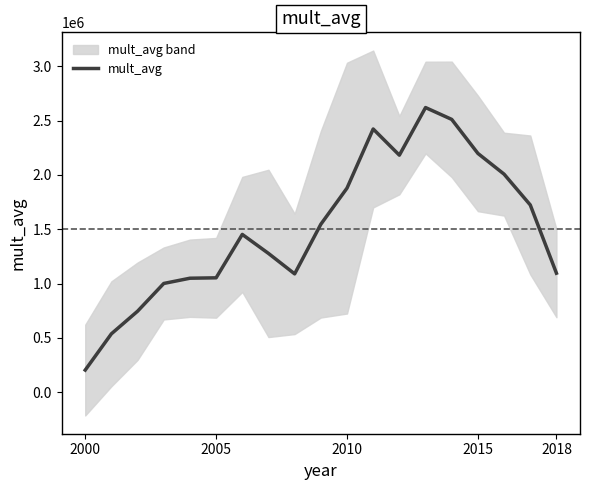

How many data points are above 1452594?

10